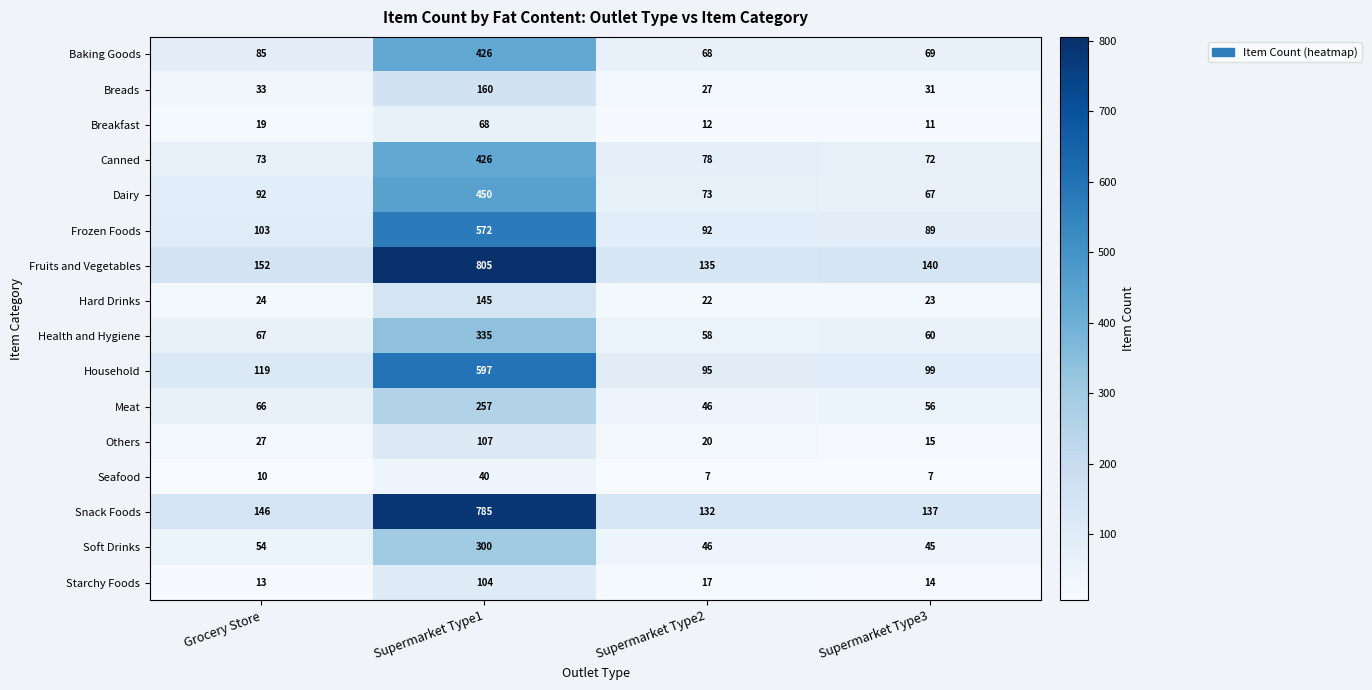

Which category has the highest value across all series?

Supermarket Type1